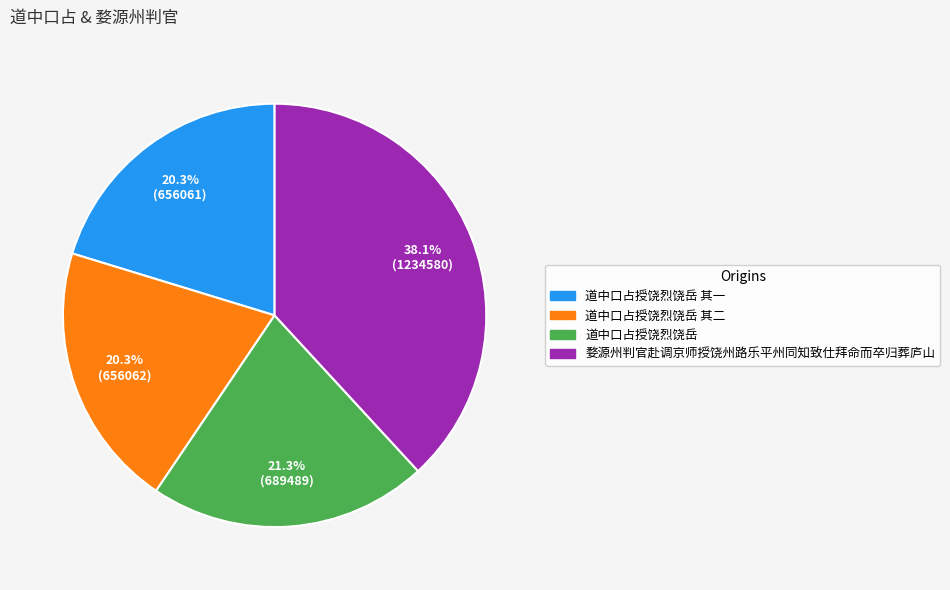

What percentage is NOT represented by 婺源州判官赴调京师授饶州路乐平州同知致仕拜命而卒归葬庐山?

61.9%